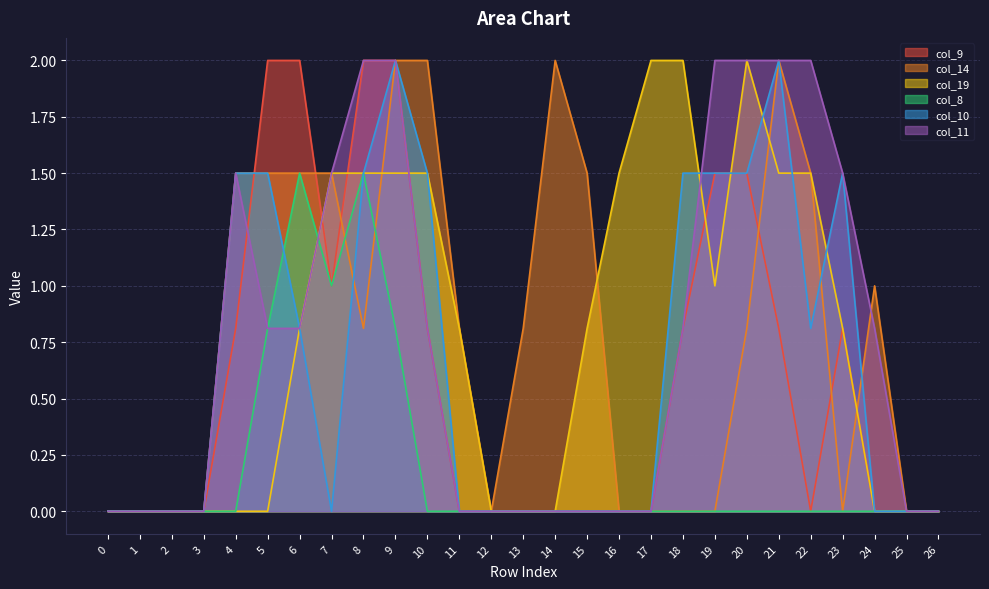

What is the difference between the maximum and second lowest values in the col_10 series?

2.0